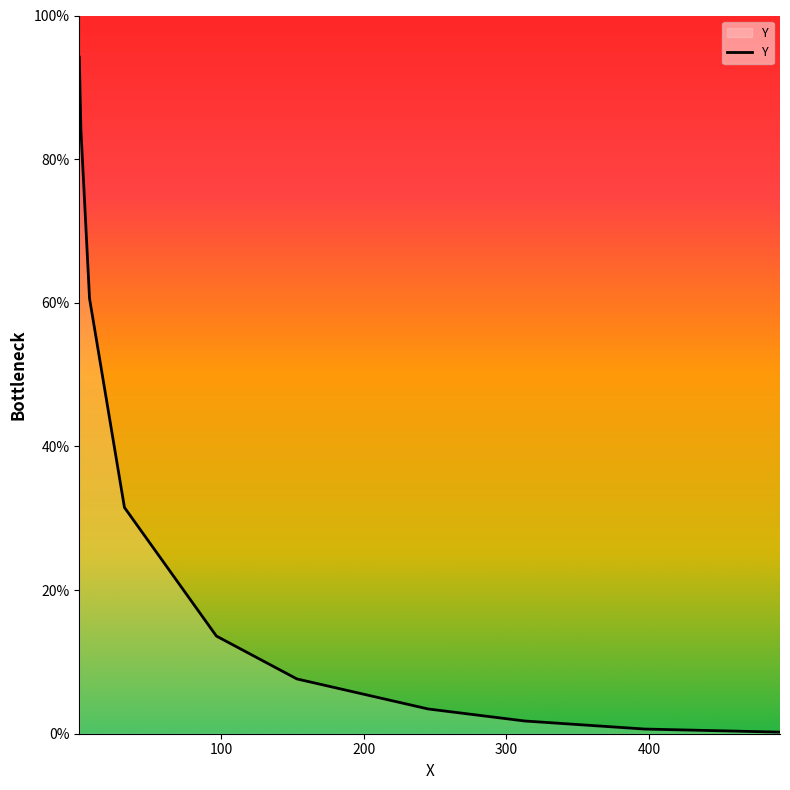

What is the maximum value shown in the chart?

94.2